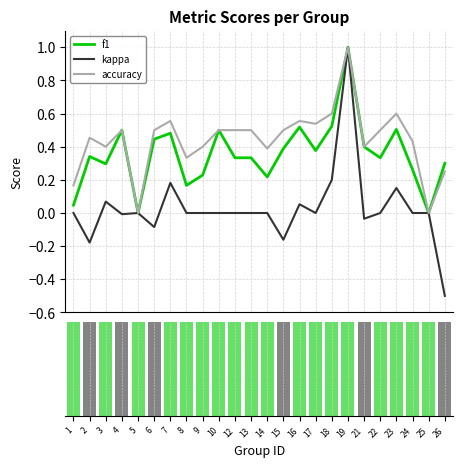

The f1 series shows 0.3 at 12. True or false?

True